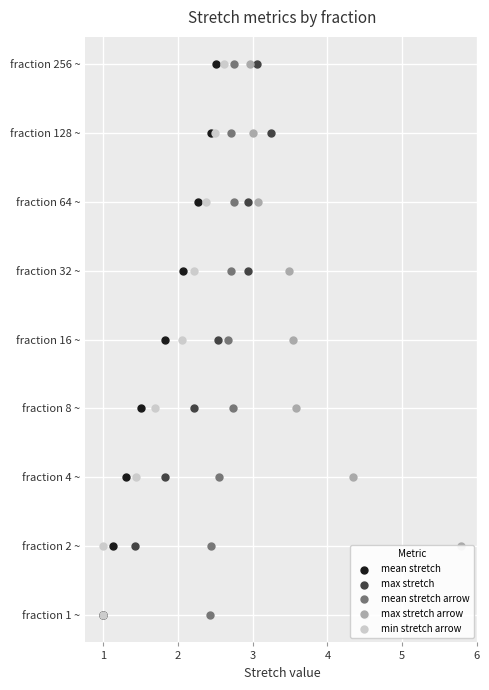

What is the total value across all series at 6?

30